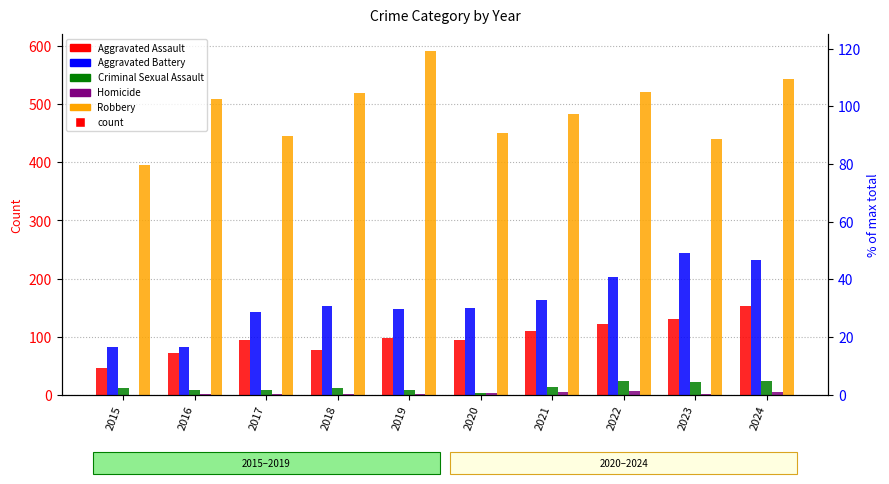

Between 2017 and 2019, which series saw the biggest shift?

Robbery